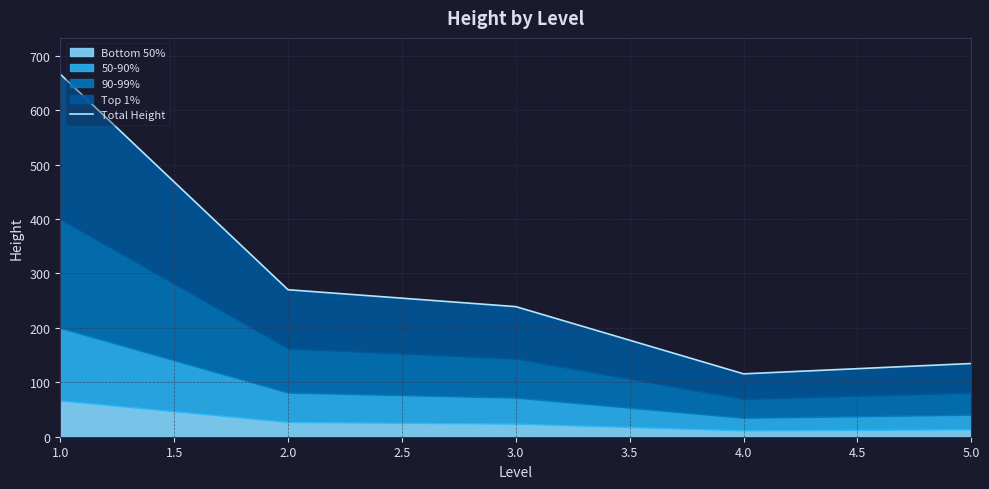

At which label does the data first exceed 239?

1.0